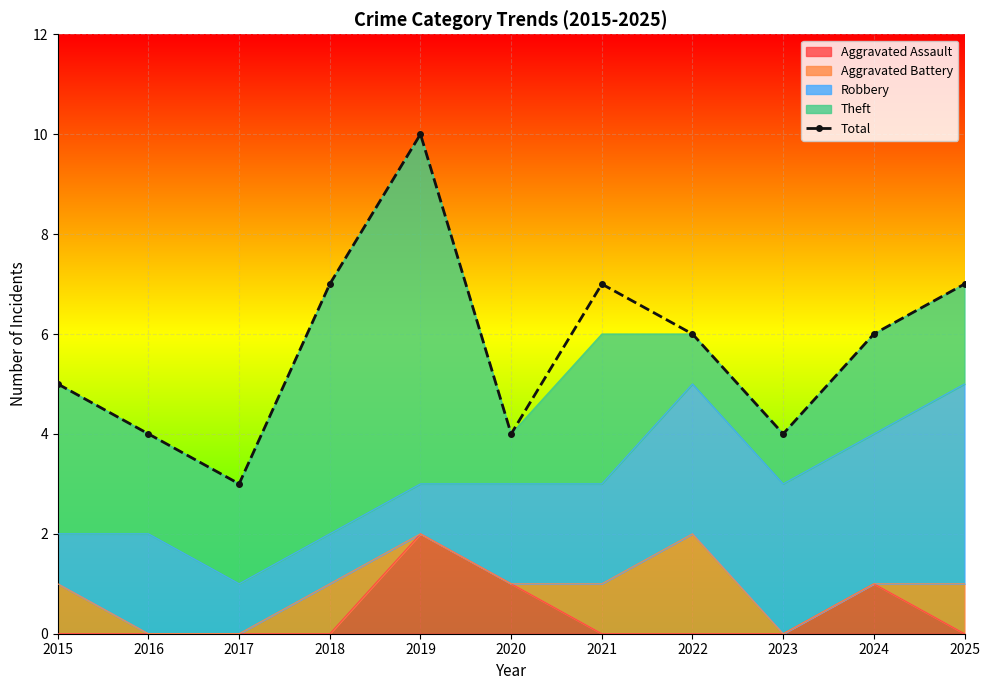

Rank the categories by value from lowest to highest.

2017, 2016, 2020, 2023, 2015, 2022, 2024, 2018, 2021, 2025, 2019